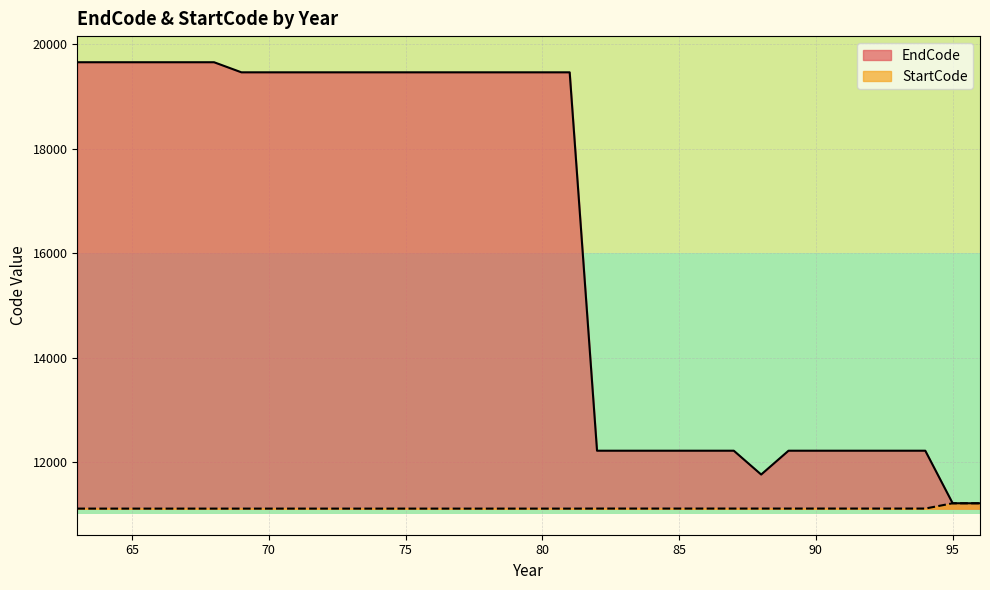

What is the difference between the EndCode values at 64 and 81?

193